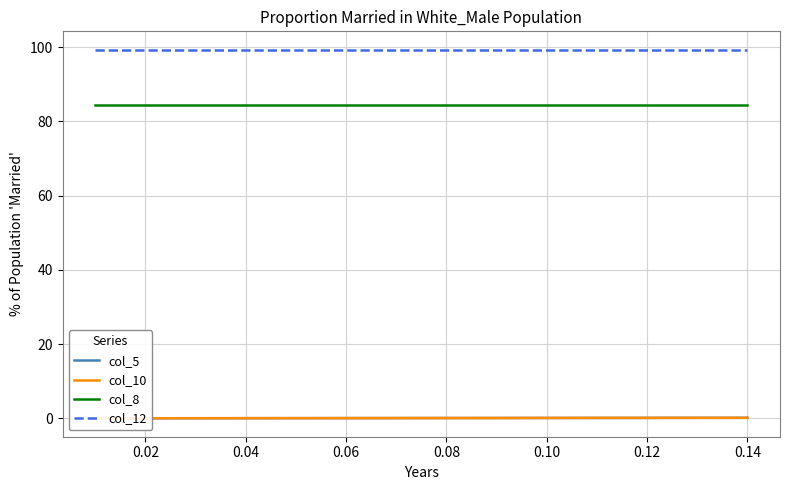

The value of col_12 at 0.08 is 99.3. True or false?

True